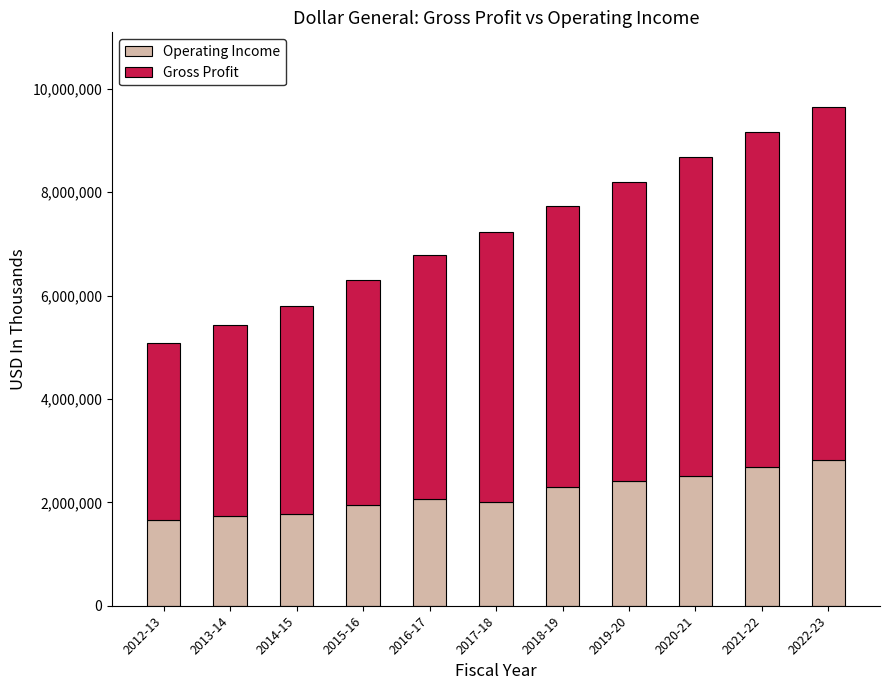

What are all the series names shown in the legend?

Operating Income, Gross Profit